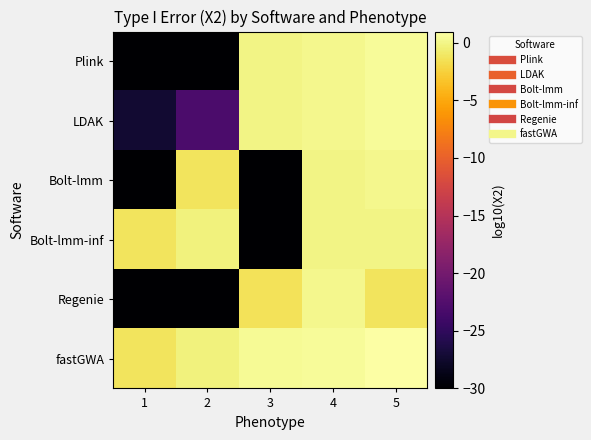

Between 1 and 2, which is larger?

1